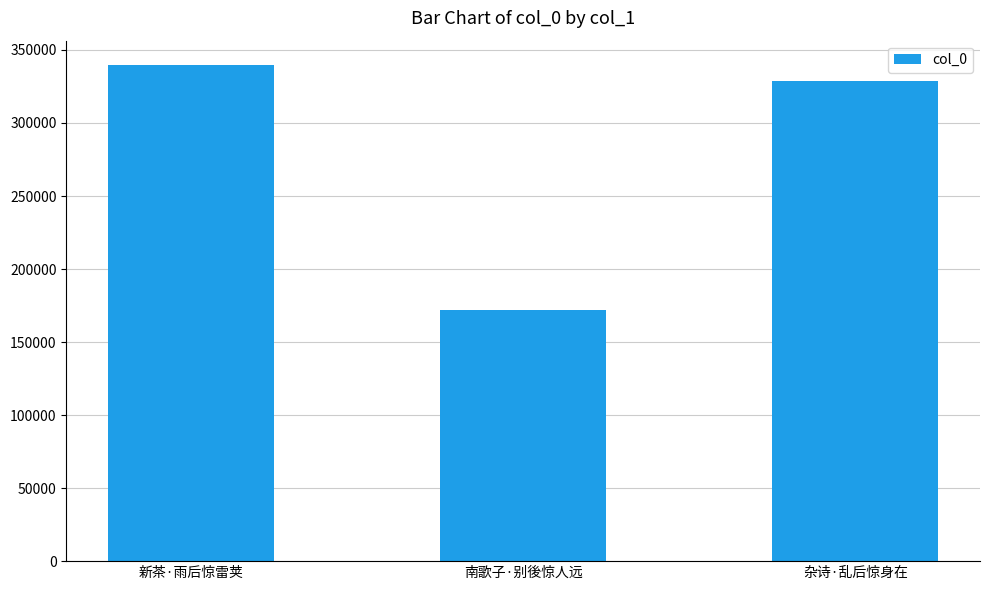

How many categories are shown in the chart?

3